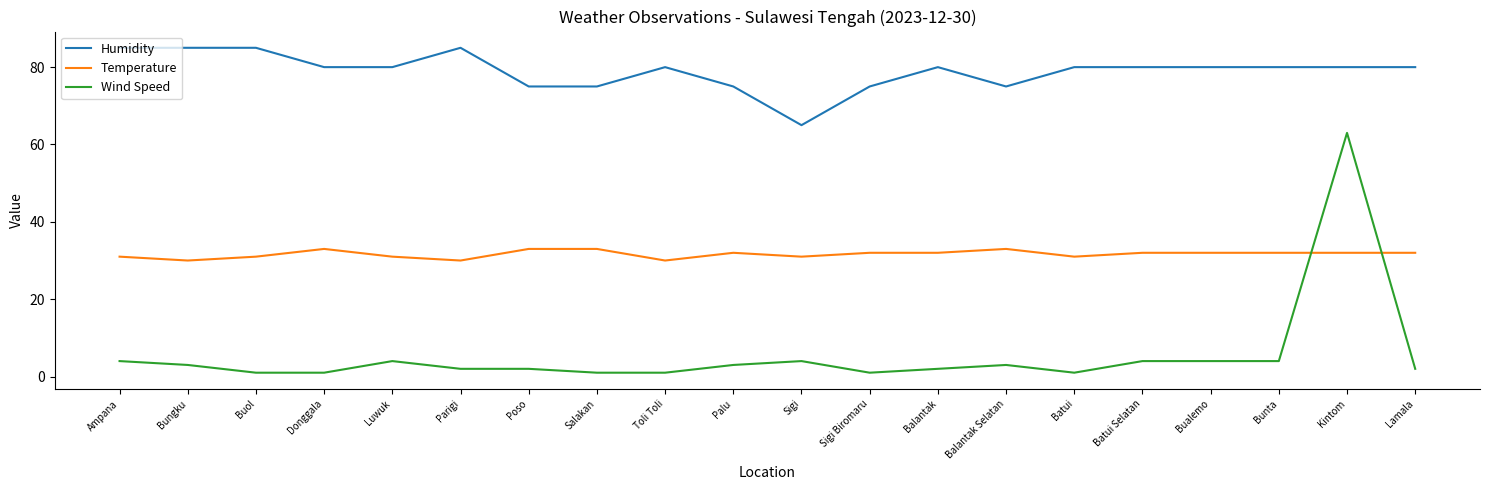

What is the difference between the maximum and second lowest values in the Wind Speed series?

62